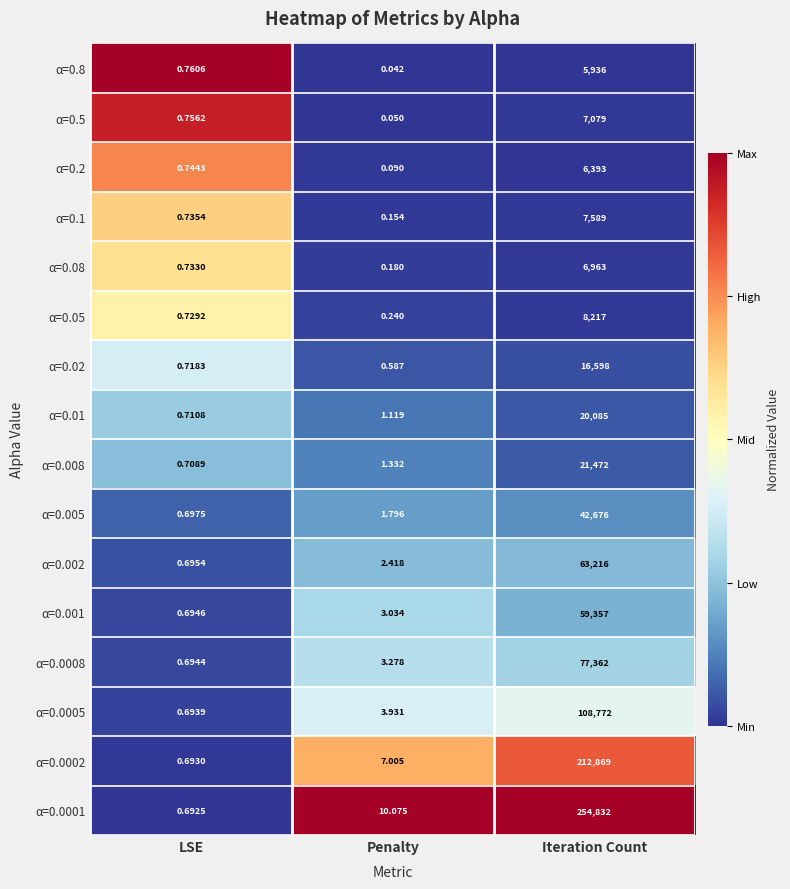

Where is α=0.1 nearest to the value 3794?

LSE